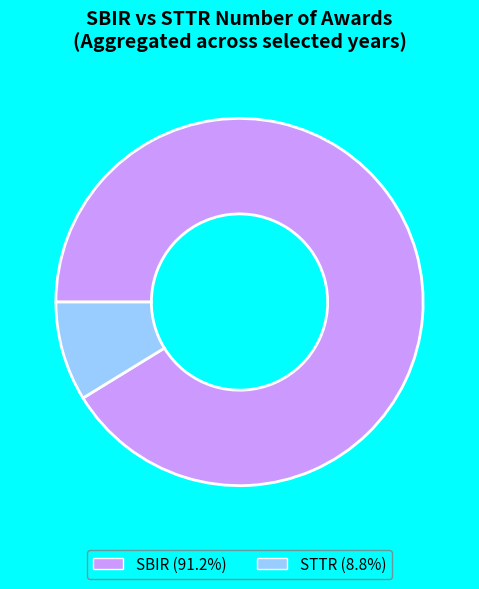

Count the number of slices in the pie.

2